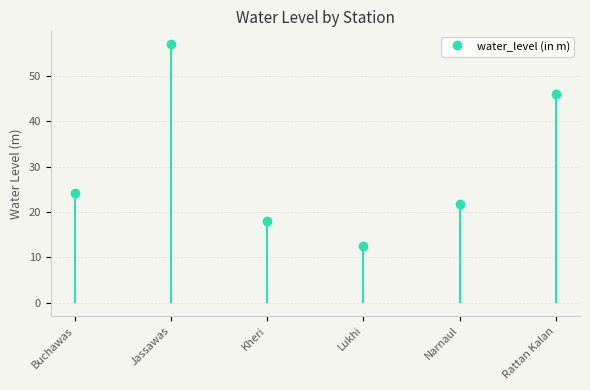

Reading left to right, list all the values displayed in this chart.

Buchawas=24.1	Jassawas=56.9	Kheri=18.1	Lukhi=12.5	Narnaul=21.7	Rattan Kalan=45.9